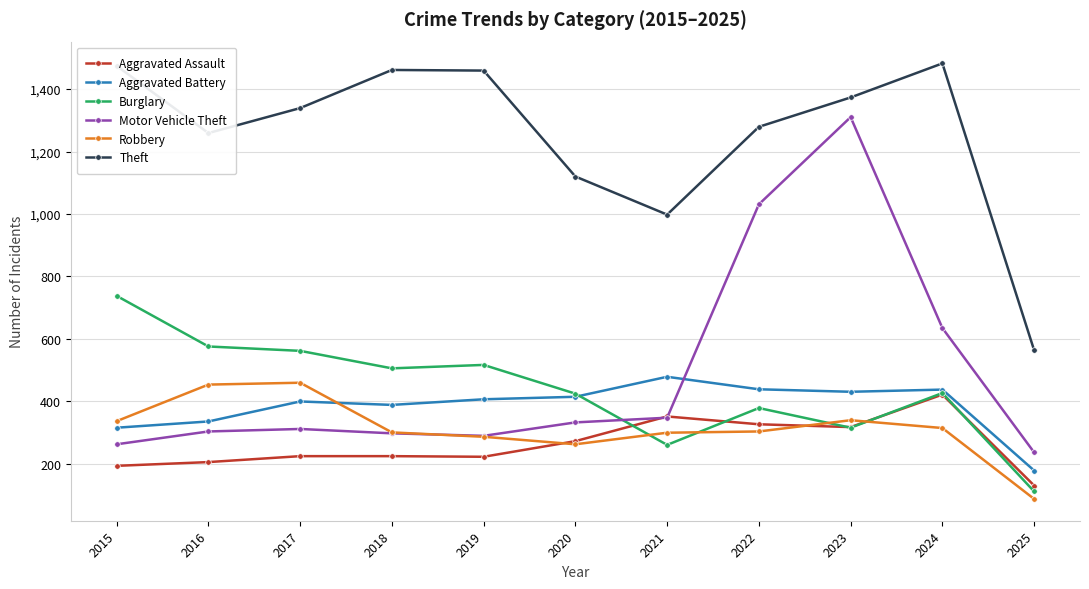

Which series has the widest spread of values?

Motor Vehicle Theft